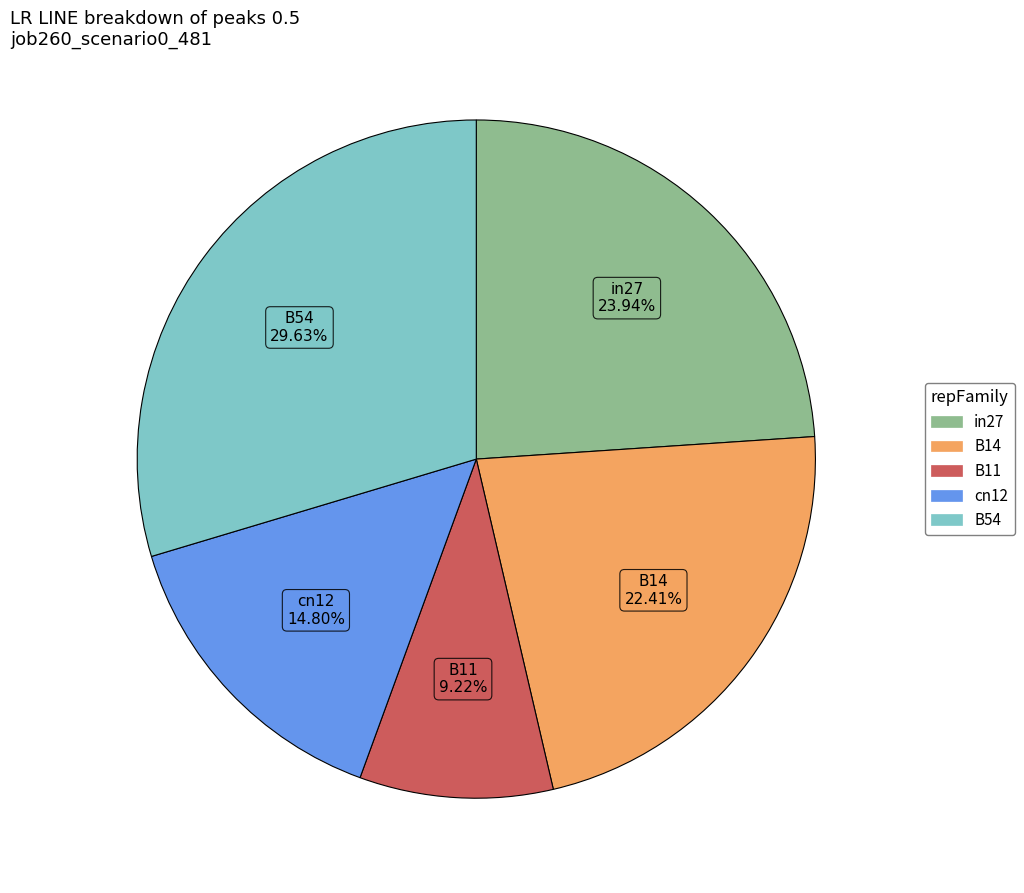

Which has a higher value, in27 or cn12?

in27